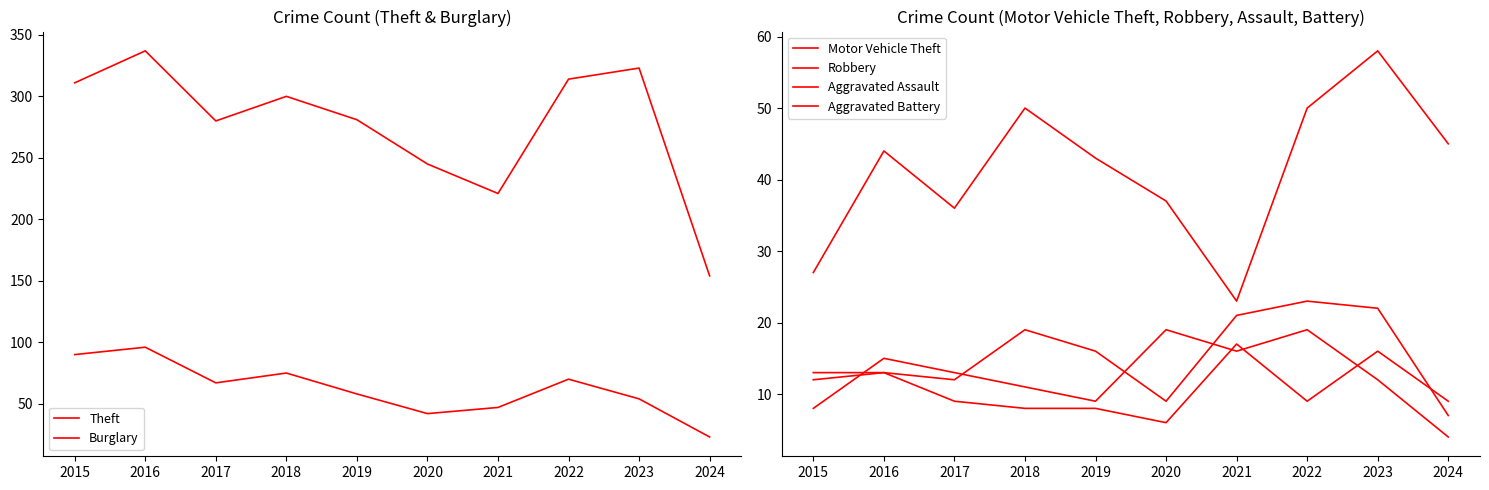

The value of Aggravated Assault at 2020 is 6. True or false?

False